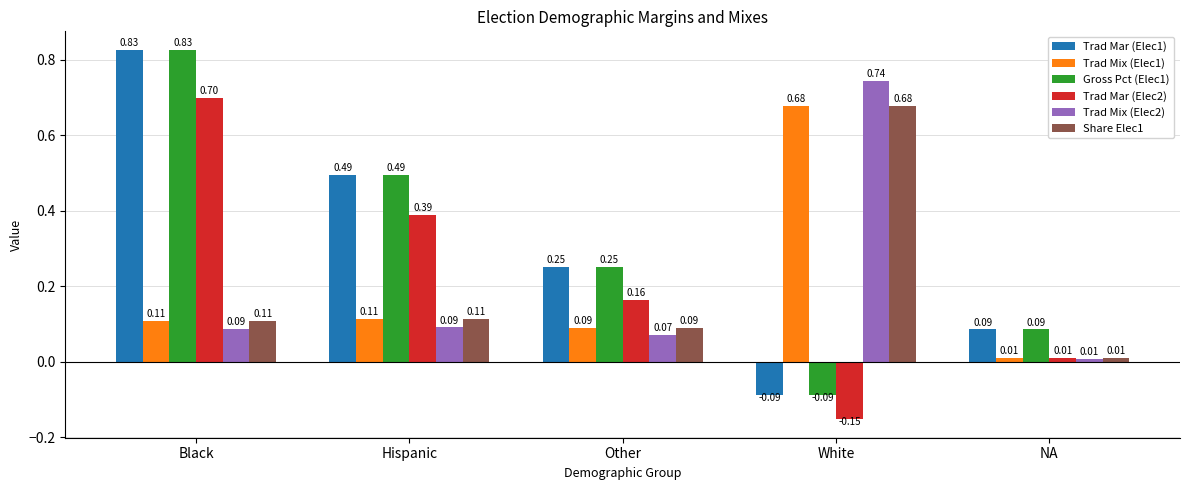

Between Hispanic and White, which series saw the biggest shift?

Trad Mix (Elec2)